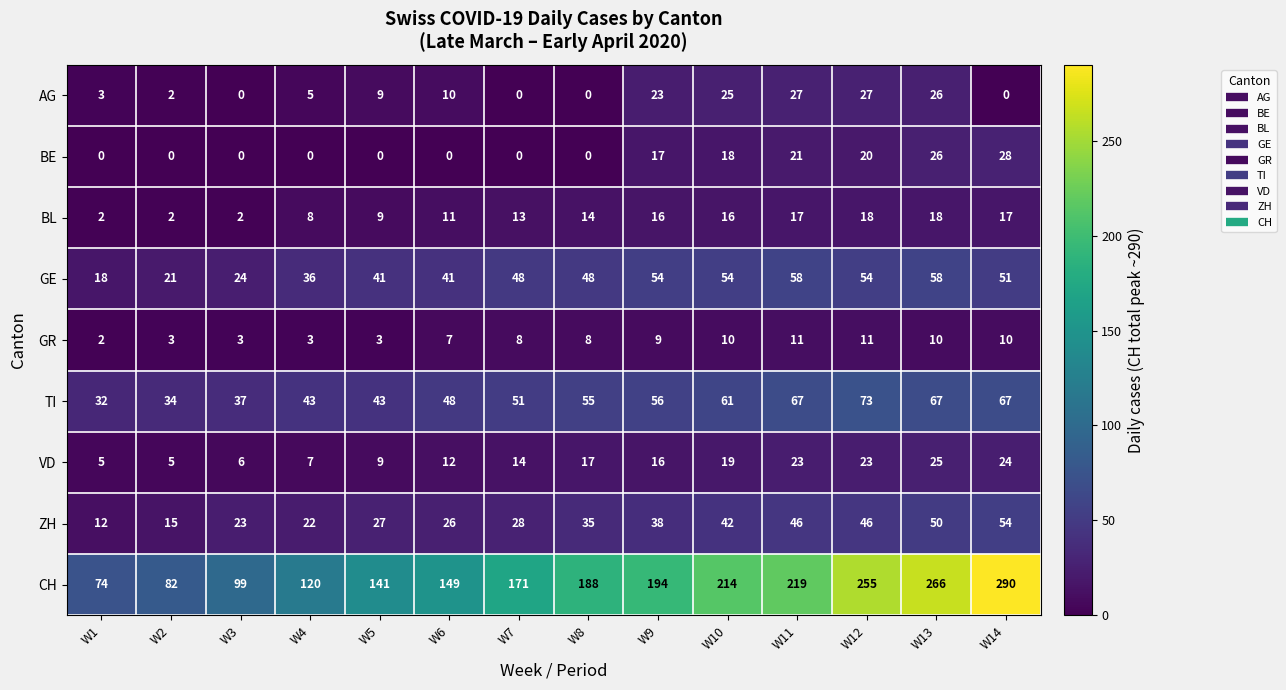

Between W4 and W10, which series saw the biggest shift?

CH